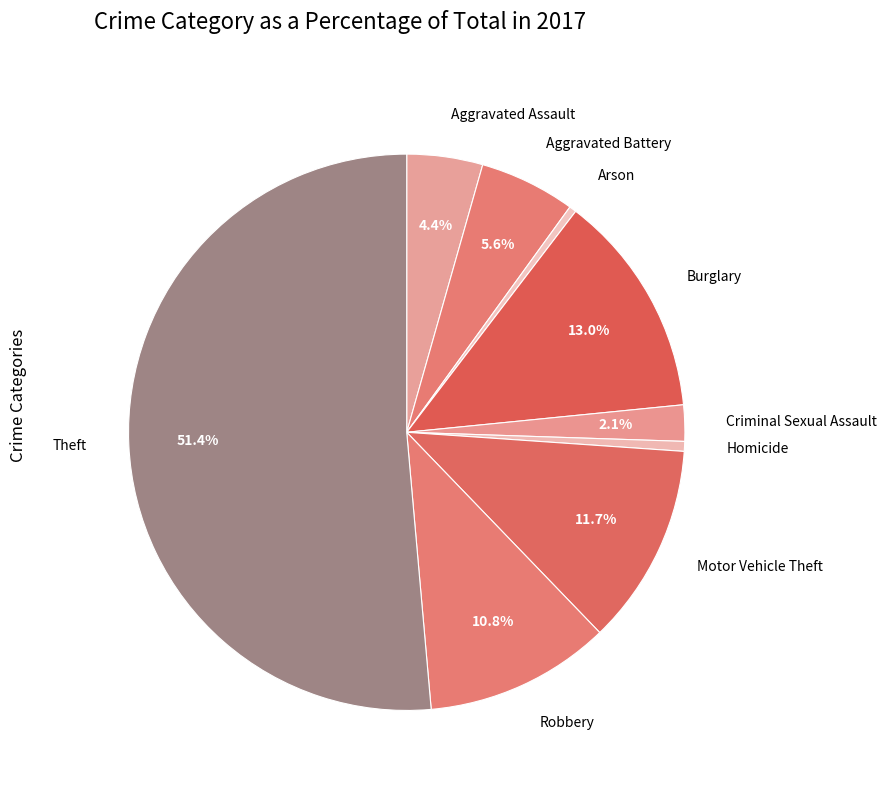

Which slice is the largest?

Theft